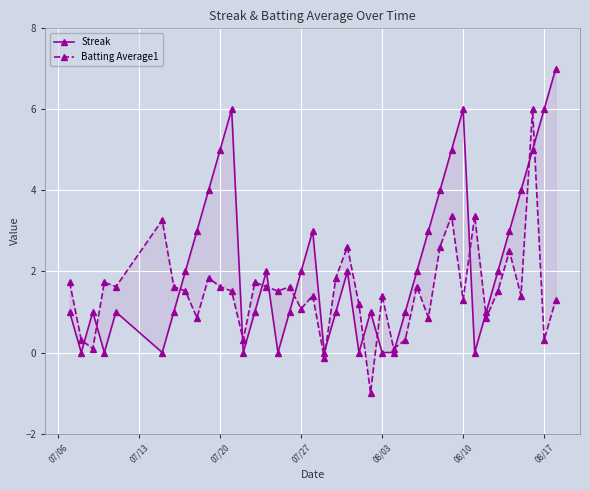

How many Streak values are between 1 and 4?

23